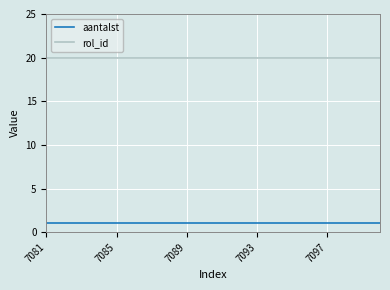

Reading left to right, what are all the values shown in this chart?

aantalst: 1	1	1	1	1	1	1	1	1	1	1	1	1	1	1	1	1	1	1	1
rol_id: 20	20	20	20	20	20	20	20	20	20	20	20	20	20	20	20	20	20	20	20